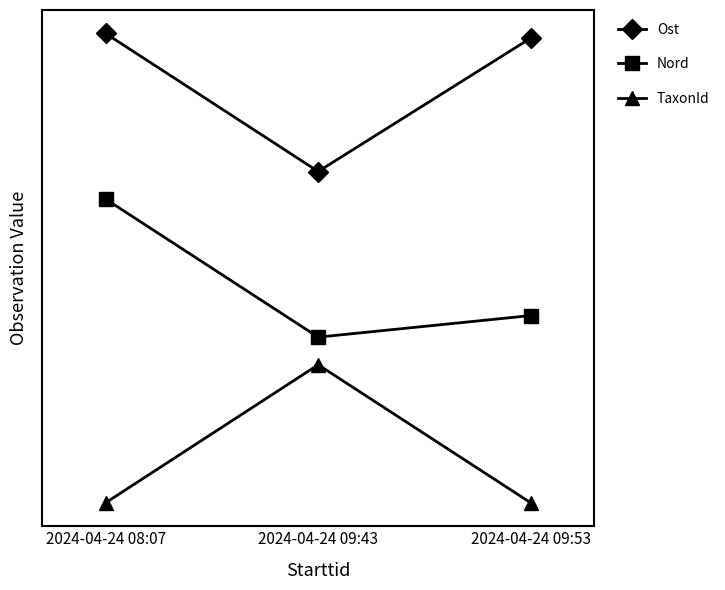

Which has a higher value, 2024-04-24 09:43 or 2024-04-24 09:53?

2024-04-24 09:53